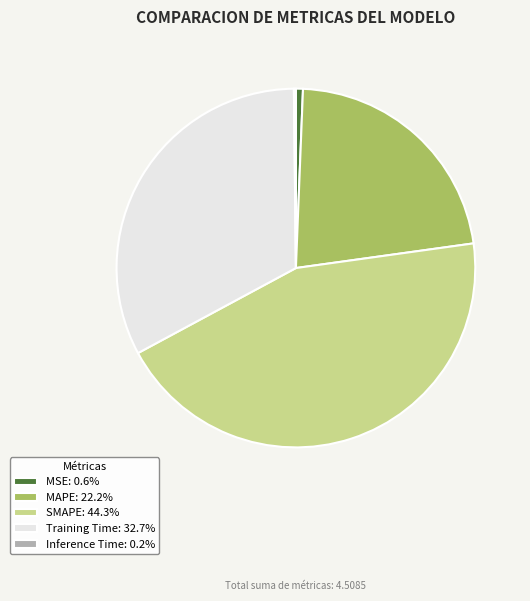

Do Training Time: 32.7% and MSE: 0.6% together represent more than half of the pie?

No